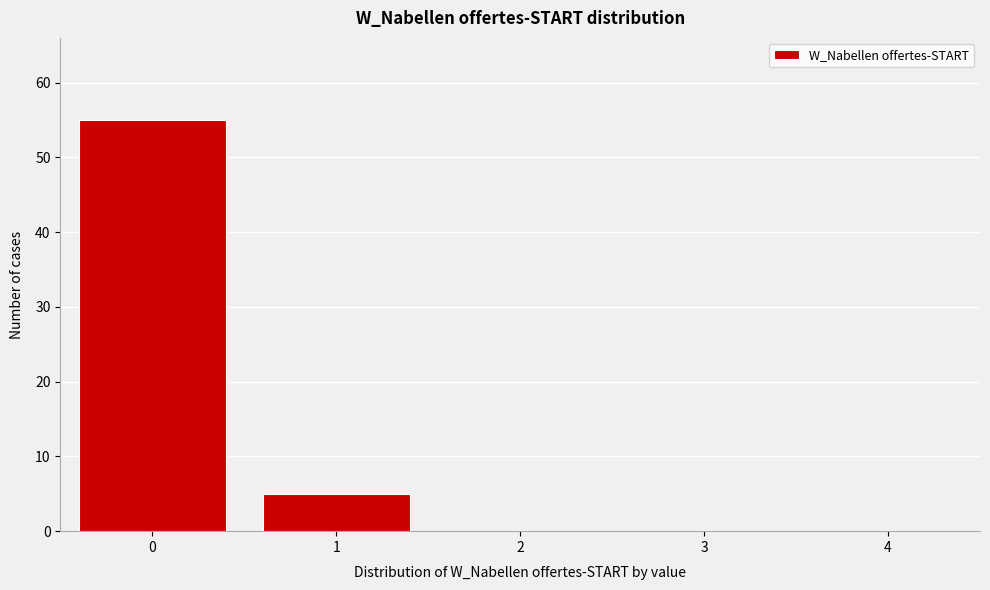

Reading left to right, list all the values displayed in this chart.

0=55	1=5	2=0	3=0	4=0